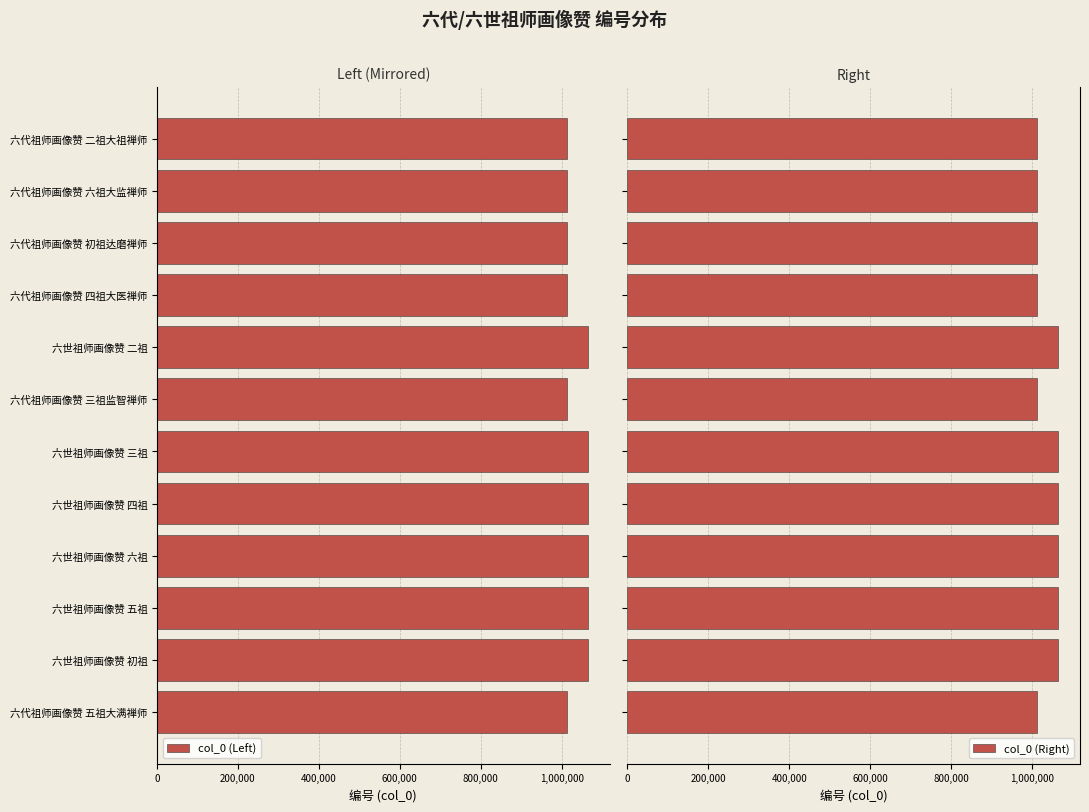

What is the sum of all col_0 (Right) values?

12466716